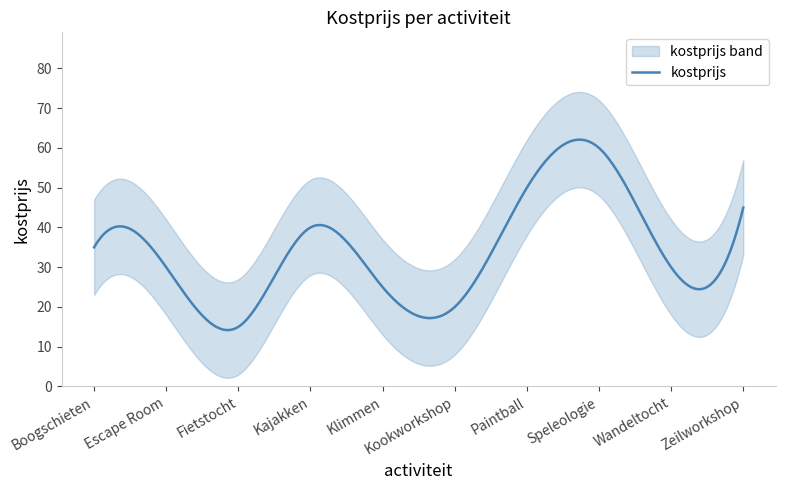

Rank the categories by value from lowest to highest.

Fietstocht, Kookworkshop, Klimmen, Escape Room, Wandeltocht, Boogschieten, Kajakken, Zeilworkshop, Paintball, Speleologie